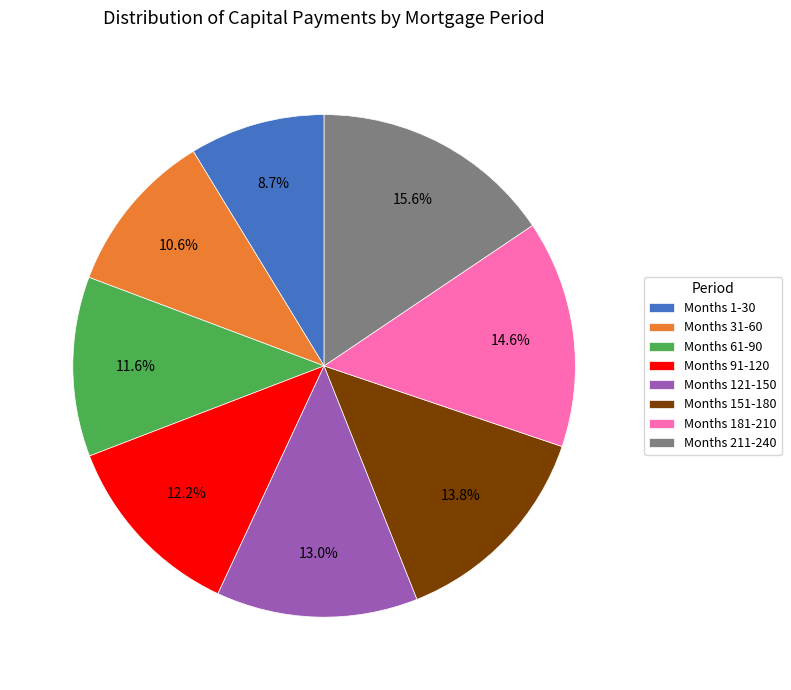

Rank the categories by value from lowest to highest.

Months 1-30, Months 31-60, Months 61-90, Months 91-120, Months 121-150, Months 151-180, Months 181-210, Months 211-240